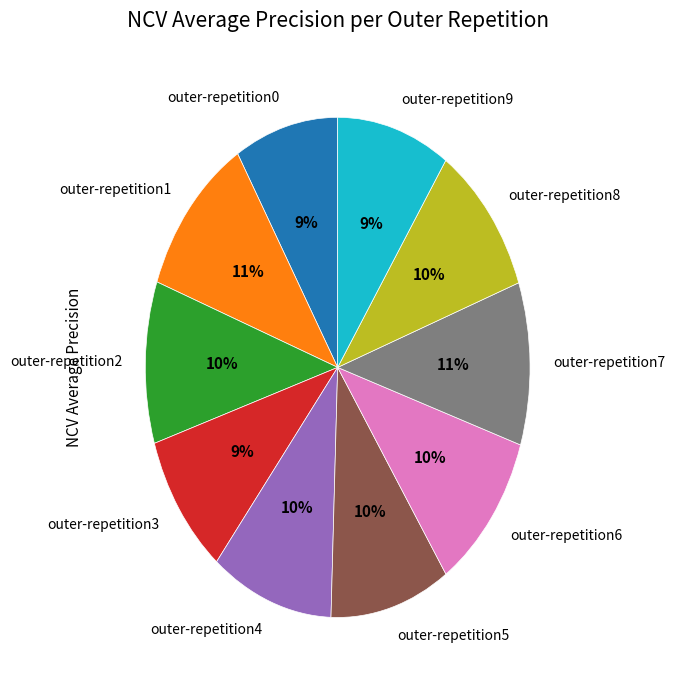

Combined, do outer-repetition7 and outer-repetition4 account for over 50%?

No